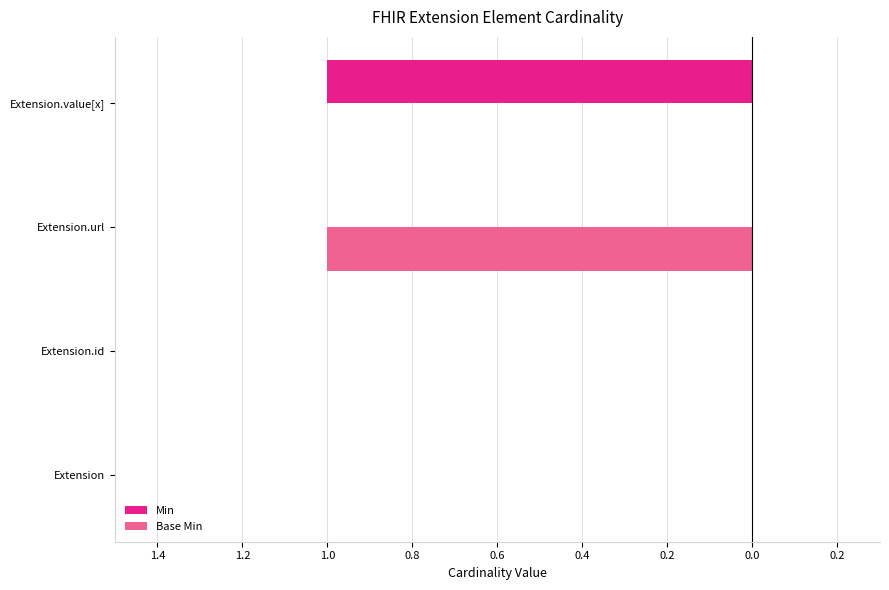

What is the difference between the second highest and minimum values in the Min series?

1